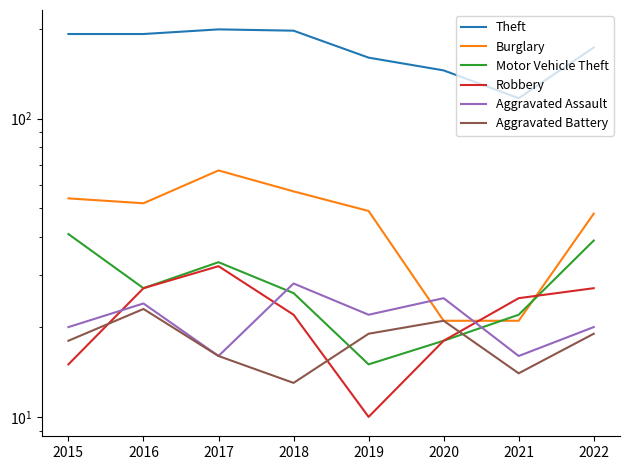

How many data points in Burglary are less than 52?

4